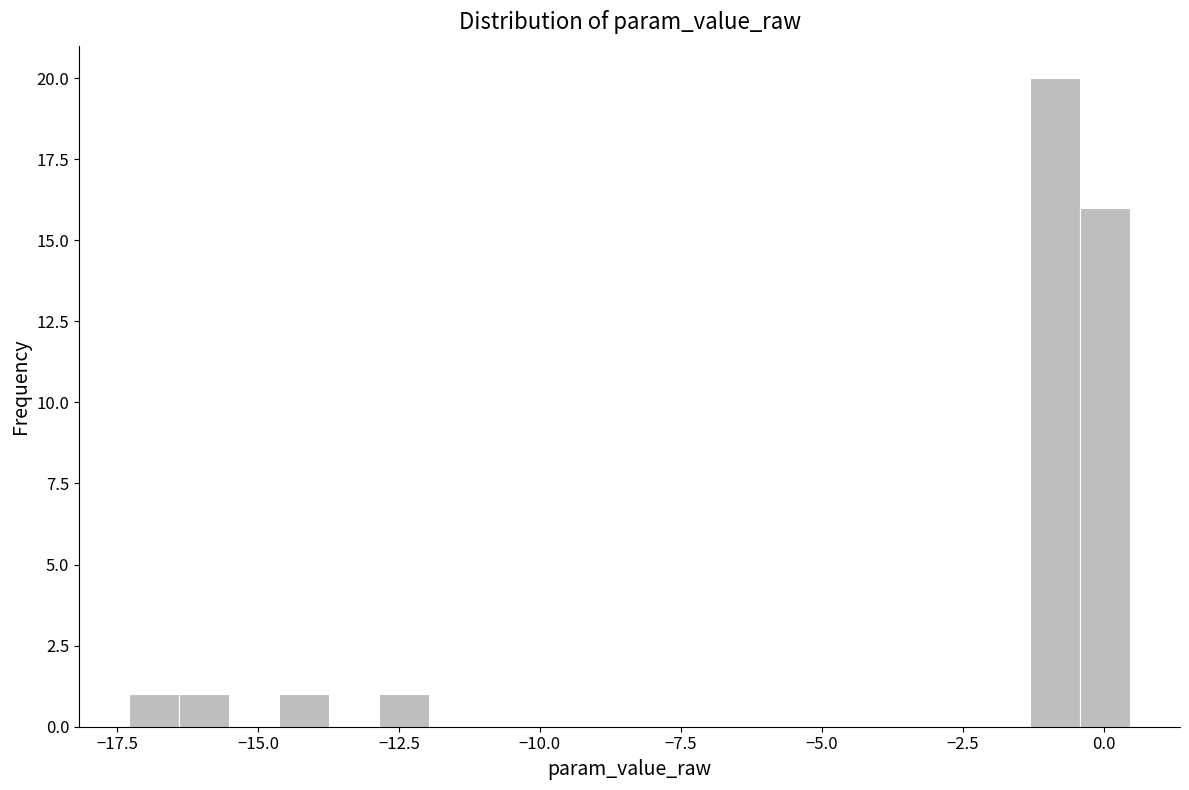

Read against the x-axis, roughly where is the centre of the tallest bar?

-1.0